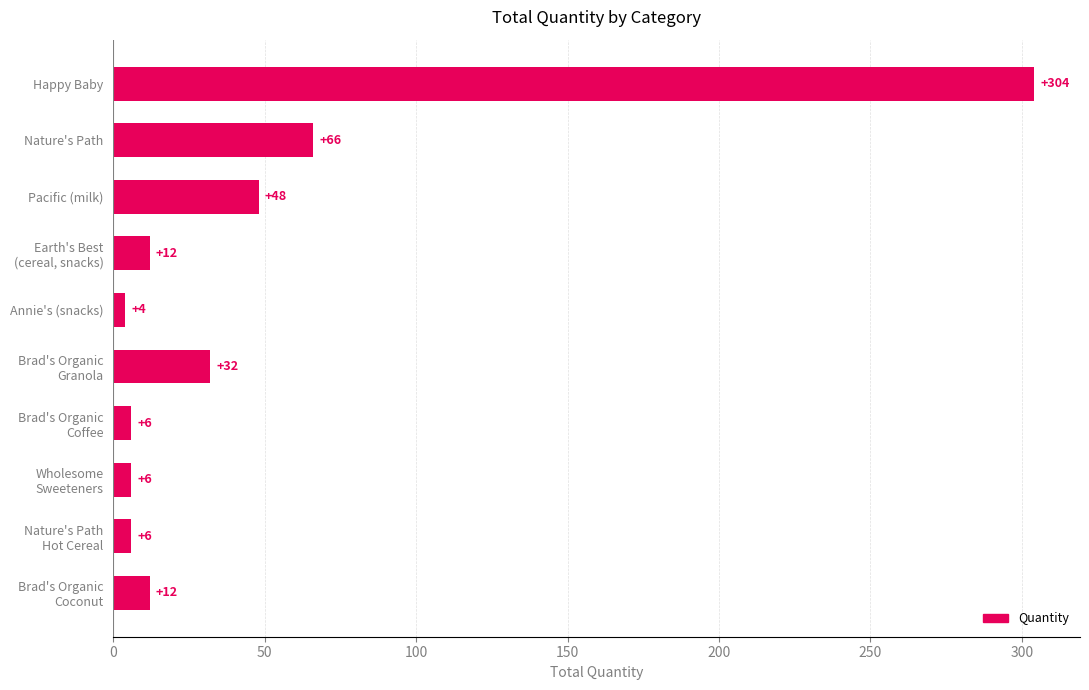

Where is the data nearest to the value 154?

Nature's Path